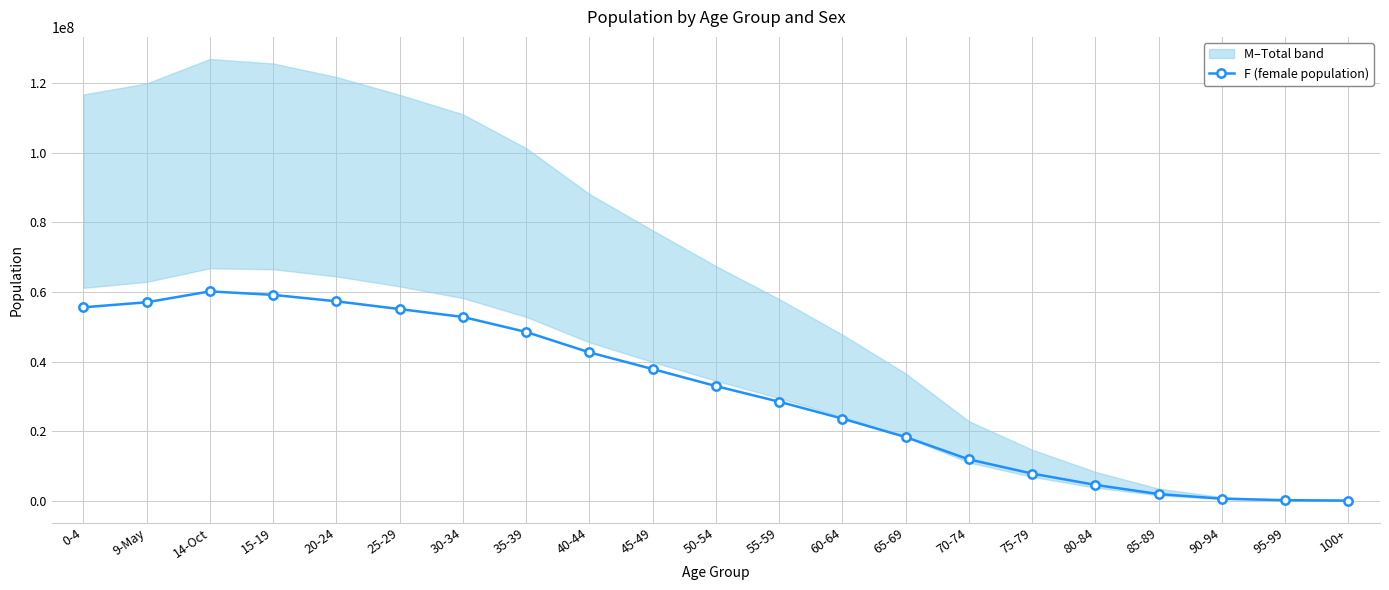

Reading left to right, extract all data points from this chart.

0-4=55596970	9-May=57039427	14-Oct=60172728	15-19=59164382	20-24=57319089	25-29=55079640	30-34=52817775	35-39=48499876	40-44=42635961	45-49=37840217	50-54=32947978	55-59=28445217	60-64=23591764	65-69=18288098	70-74=11861814	75-79=7794418	80-84=4538052	85-89=1903736	90-94=576998	95-99=145066	100+=28978